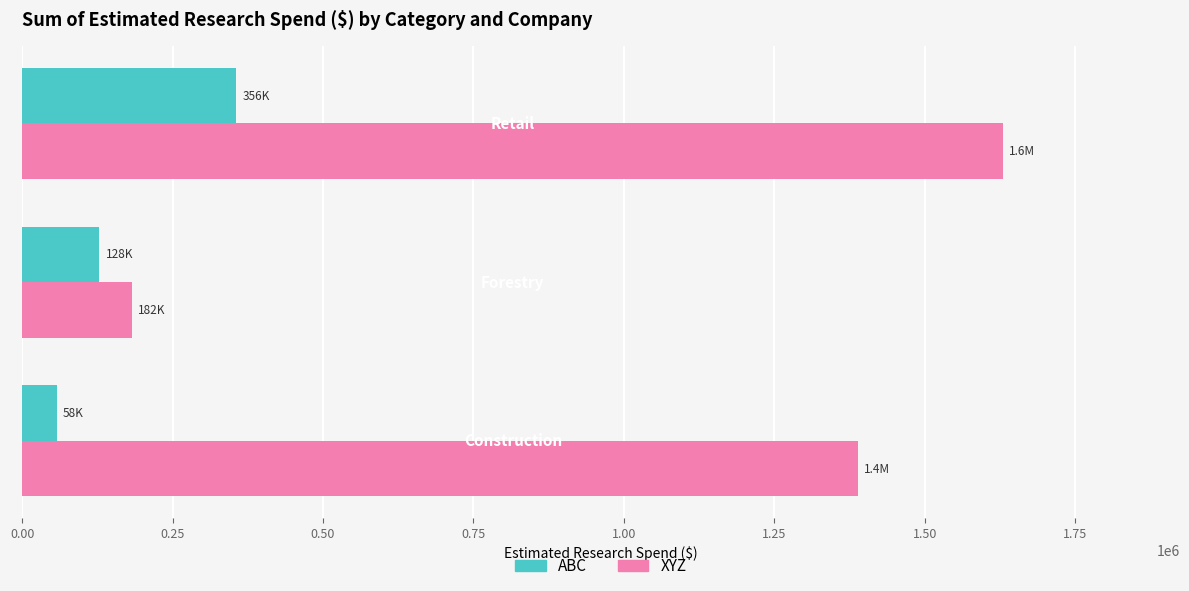

Which series has the largest range (max minus min)?

XYZ